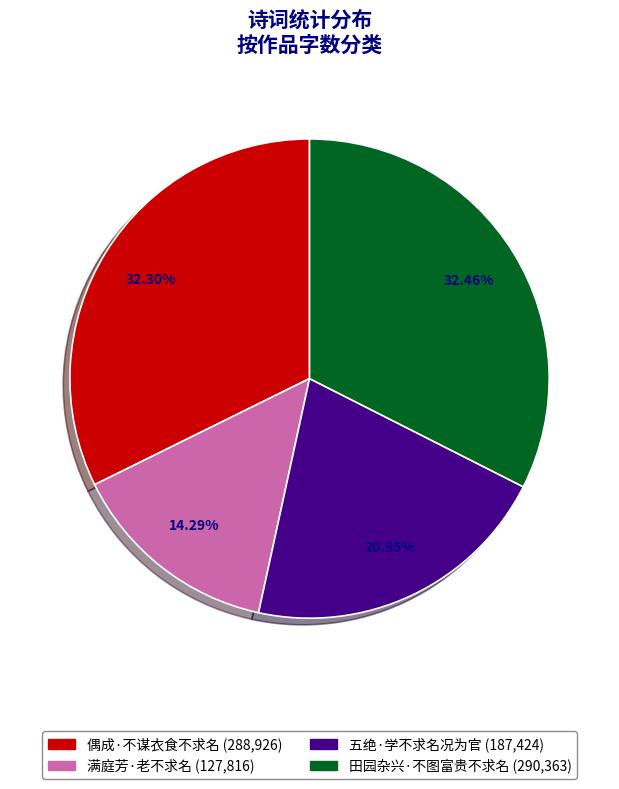

True or false: 五绝·学不求名况为官 accounts for 21% of the total.

True